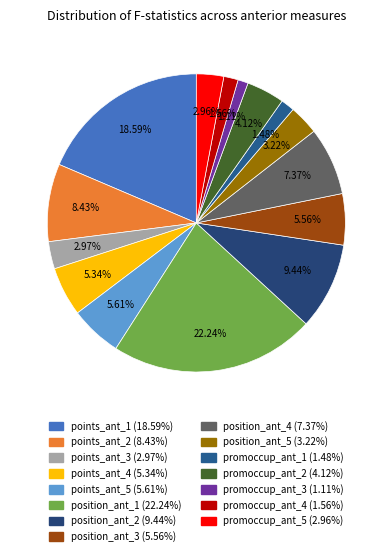

What is the smallest slice in the pie chart?

promoccup_ant_3